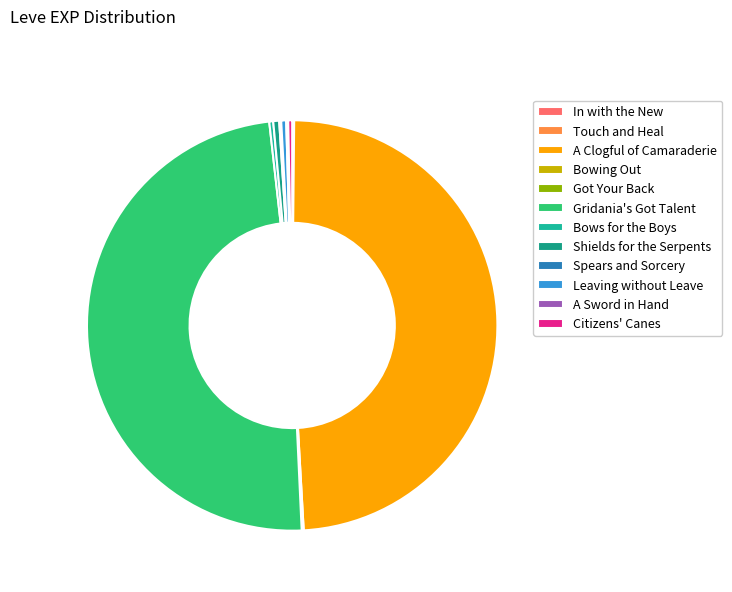

True or false: In with the New accounts for 0% of the total.

True